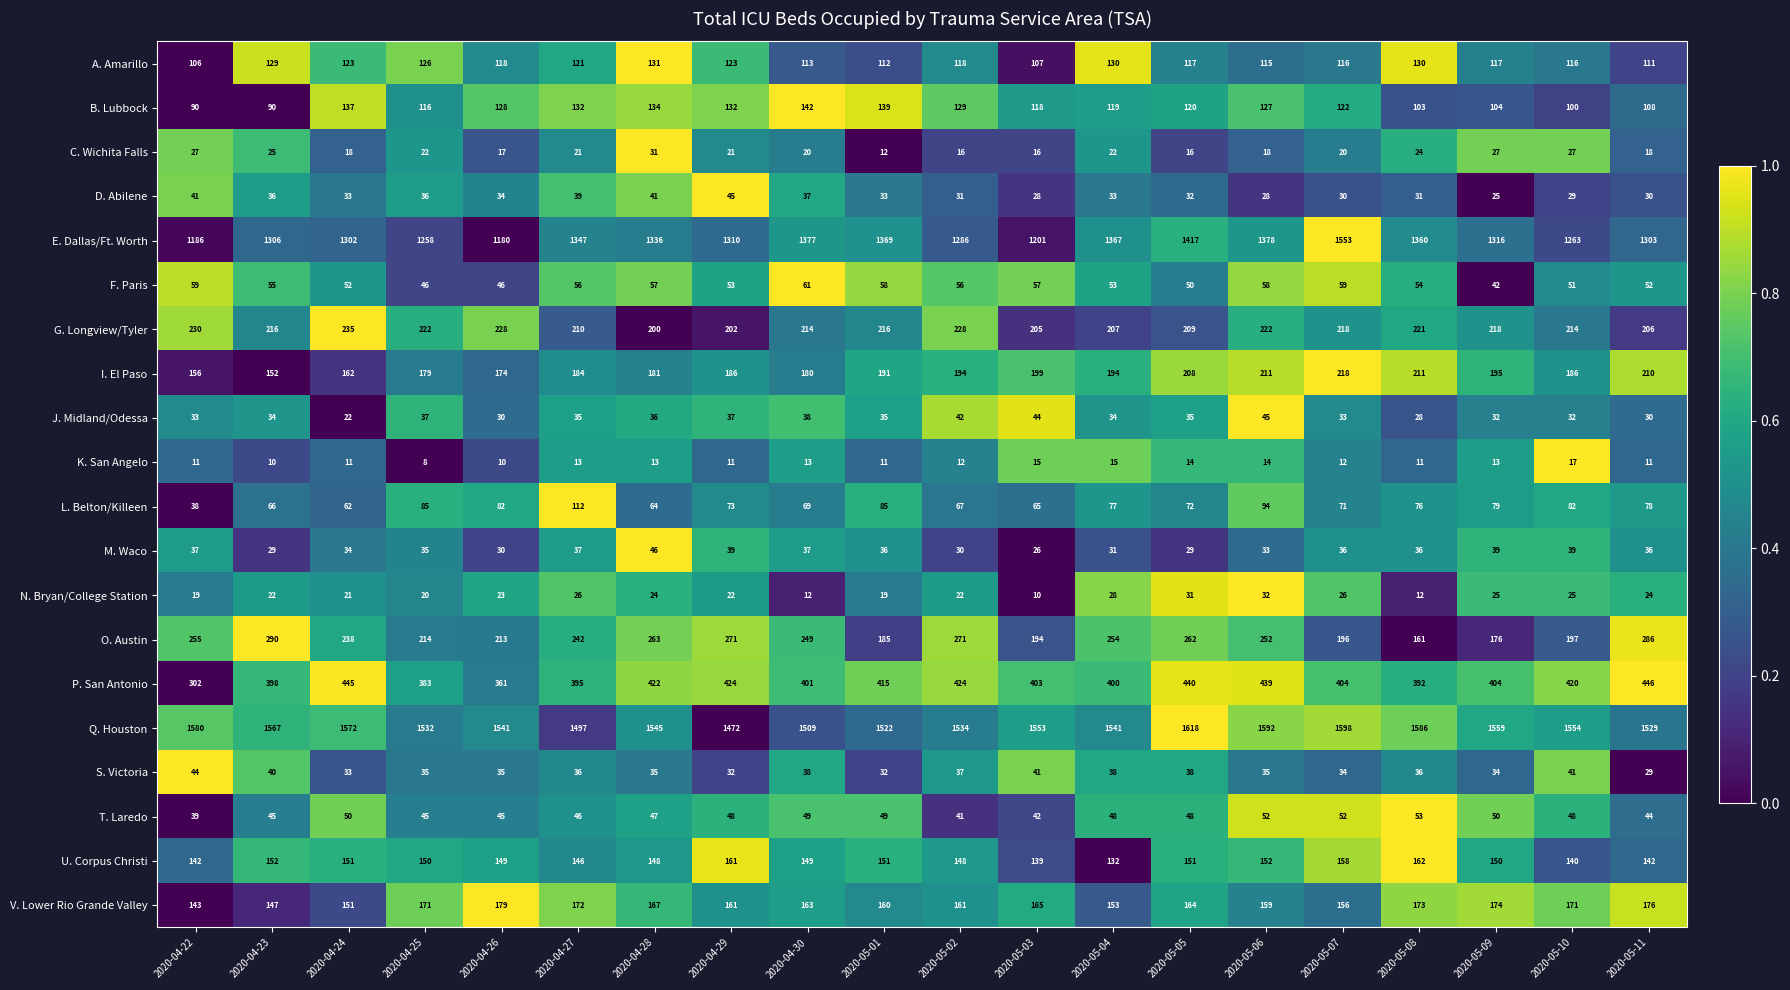

Count the number of categories in the chart.

20